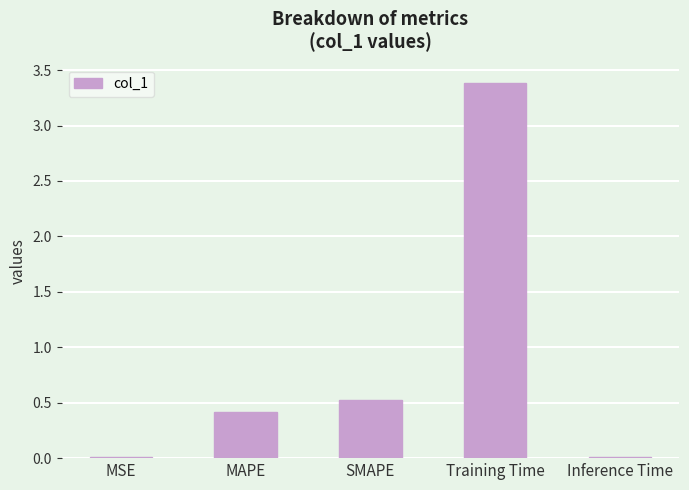

Is it true that the value at MAPE is 0.4?

True